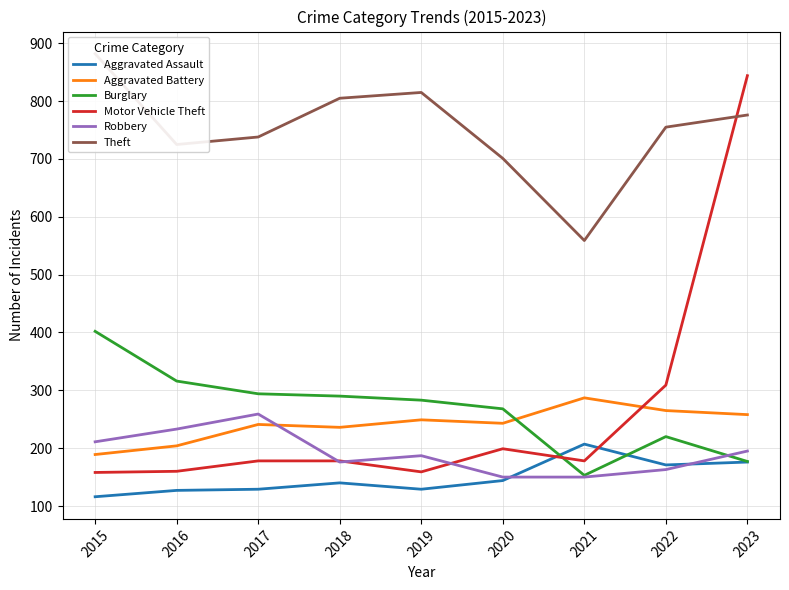

Does the chart display data point markers on the line(s)?

No